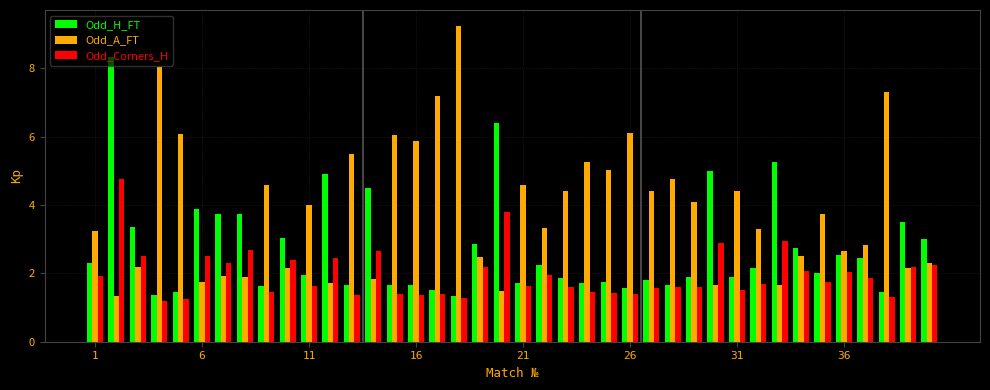

List the series in order of their peak value, highest first.

Odd_A_FT, Odd_H_FT, Odd_Corners_H